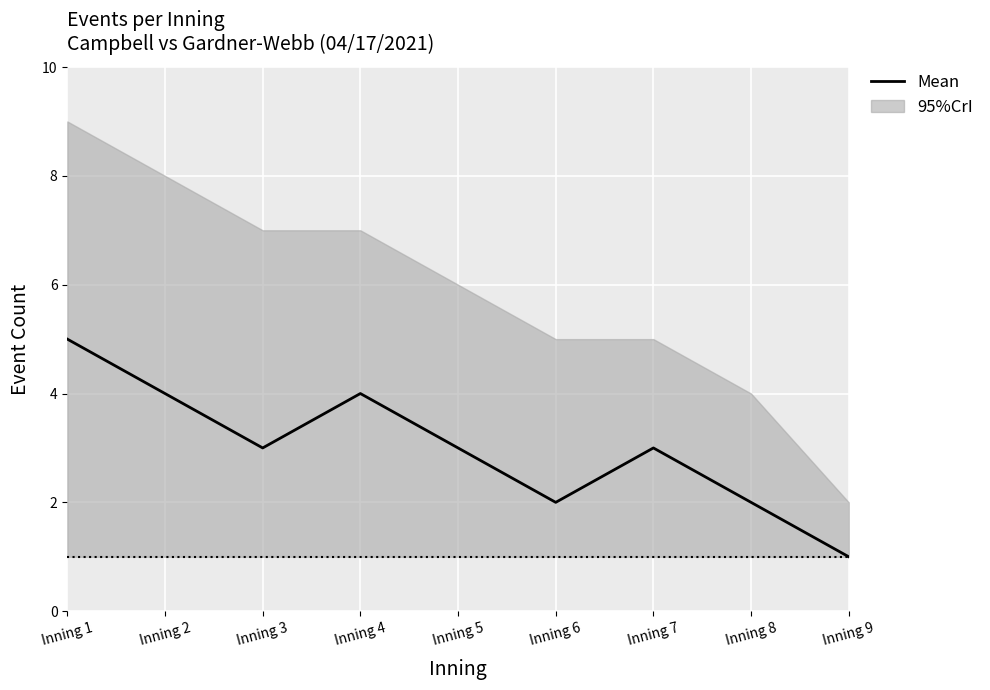

At which category does the data reach its first local valley?

Inning 3